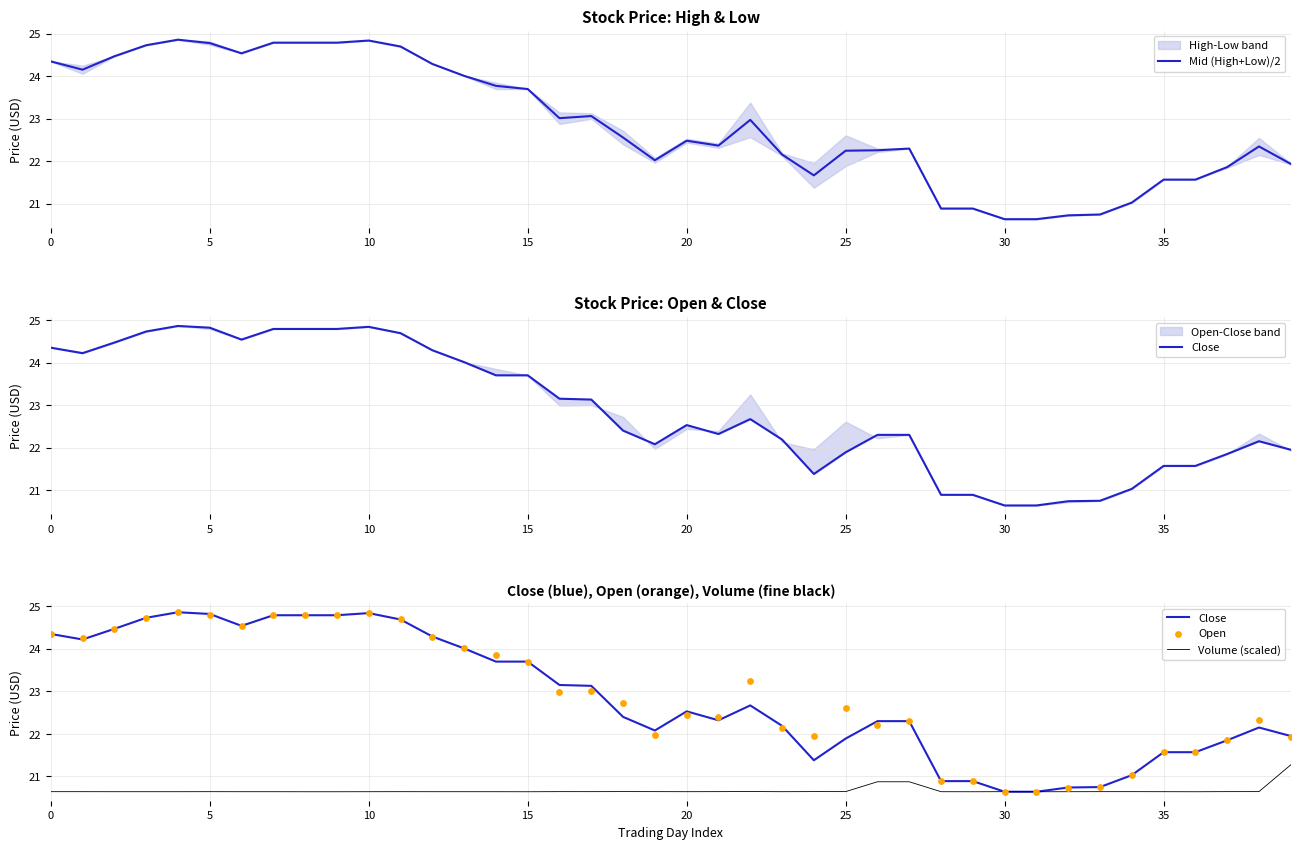

At how many categories does at least one series exceed 21?

34